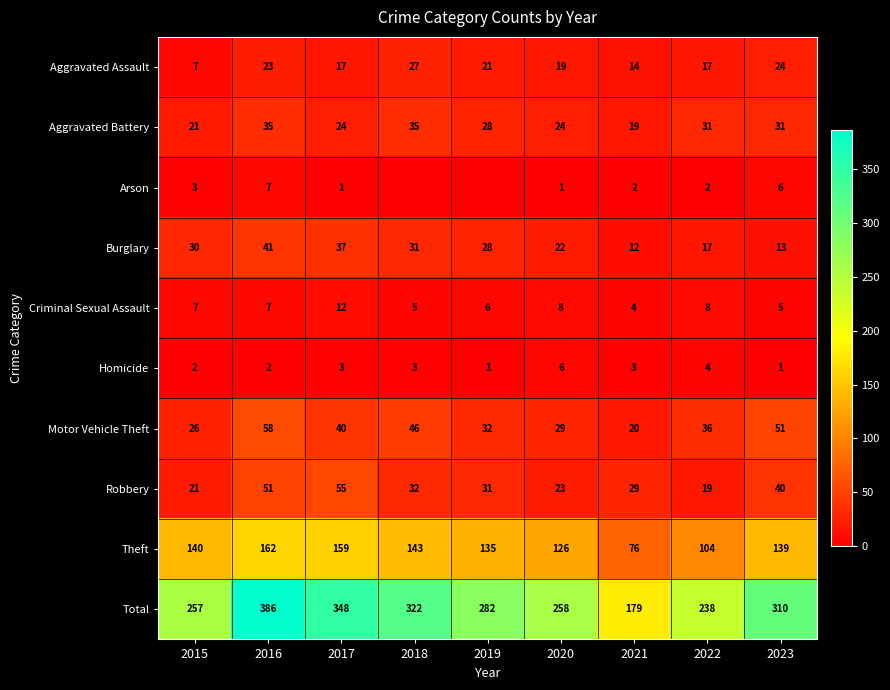

How many values in the Homicide series are below 3?

4